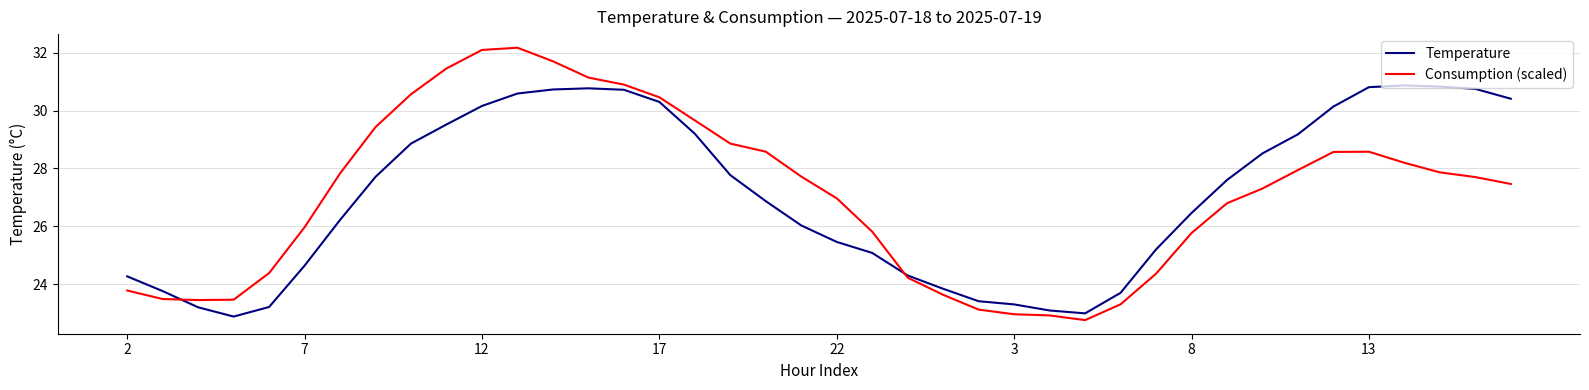

At how many categories does at least one series exceed 30?

14